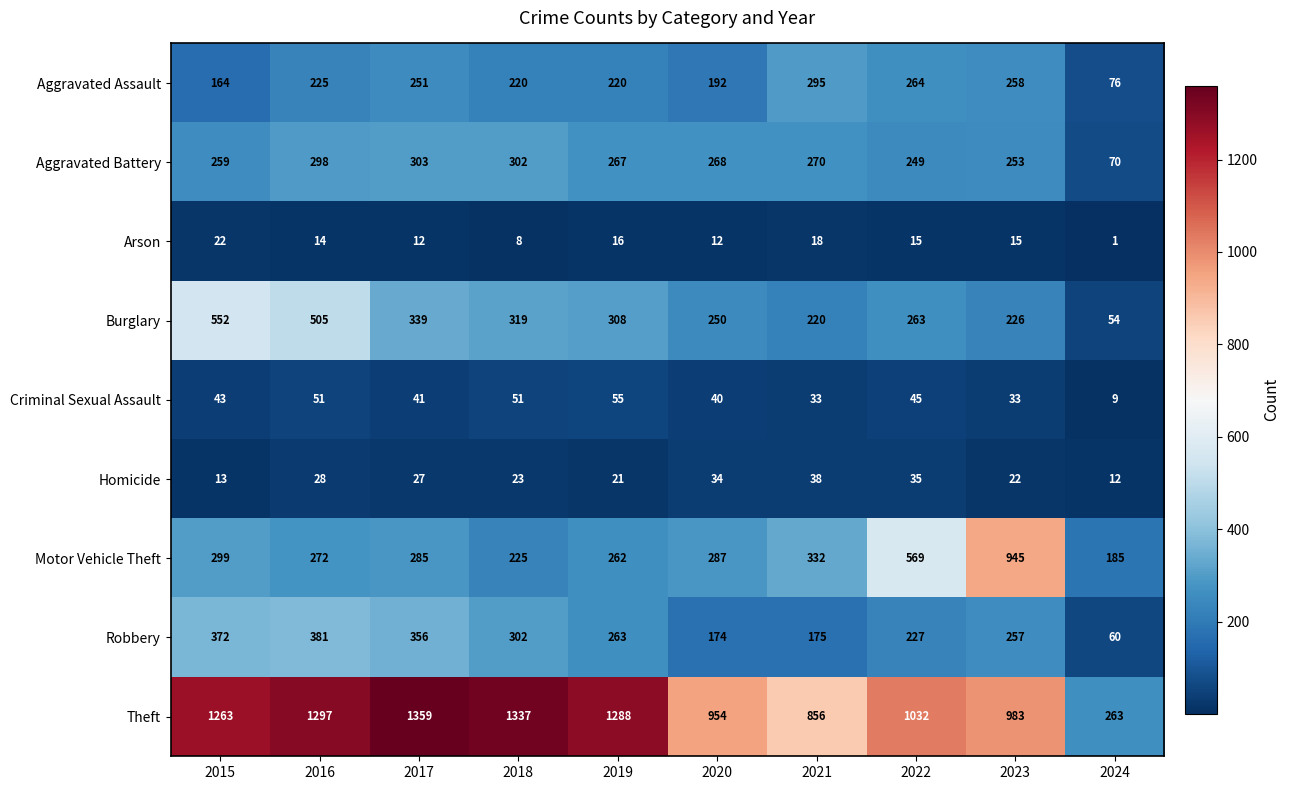

Which series has the largest total across all categories?

Theft